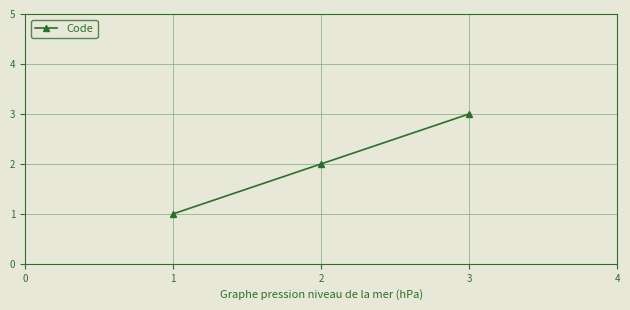

Count the values in the range 1 to 3.

3